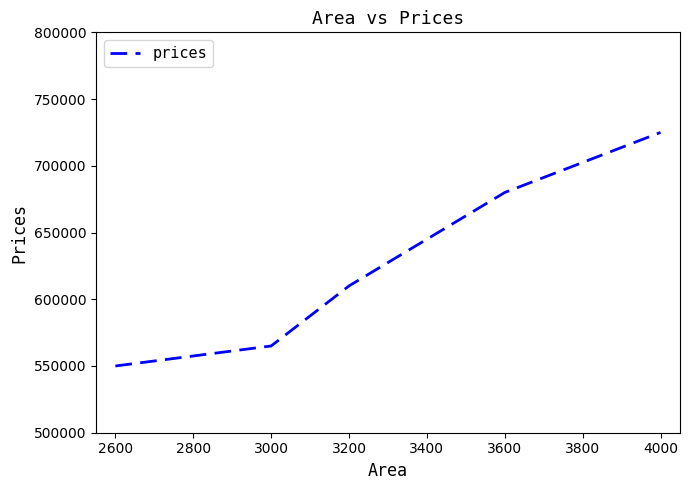

What is the smallest value displayed?

550000